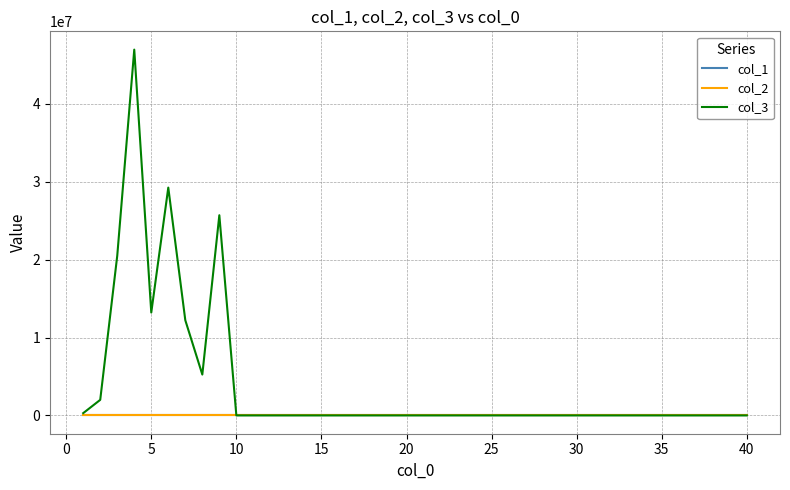

Which series has the largest range (max minus min)?

col_3